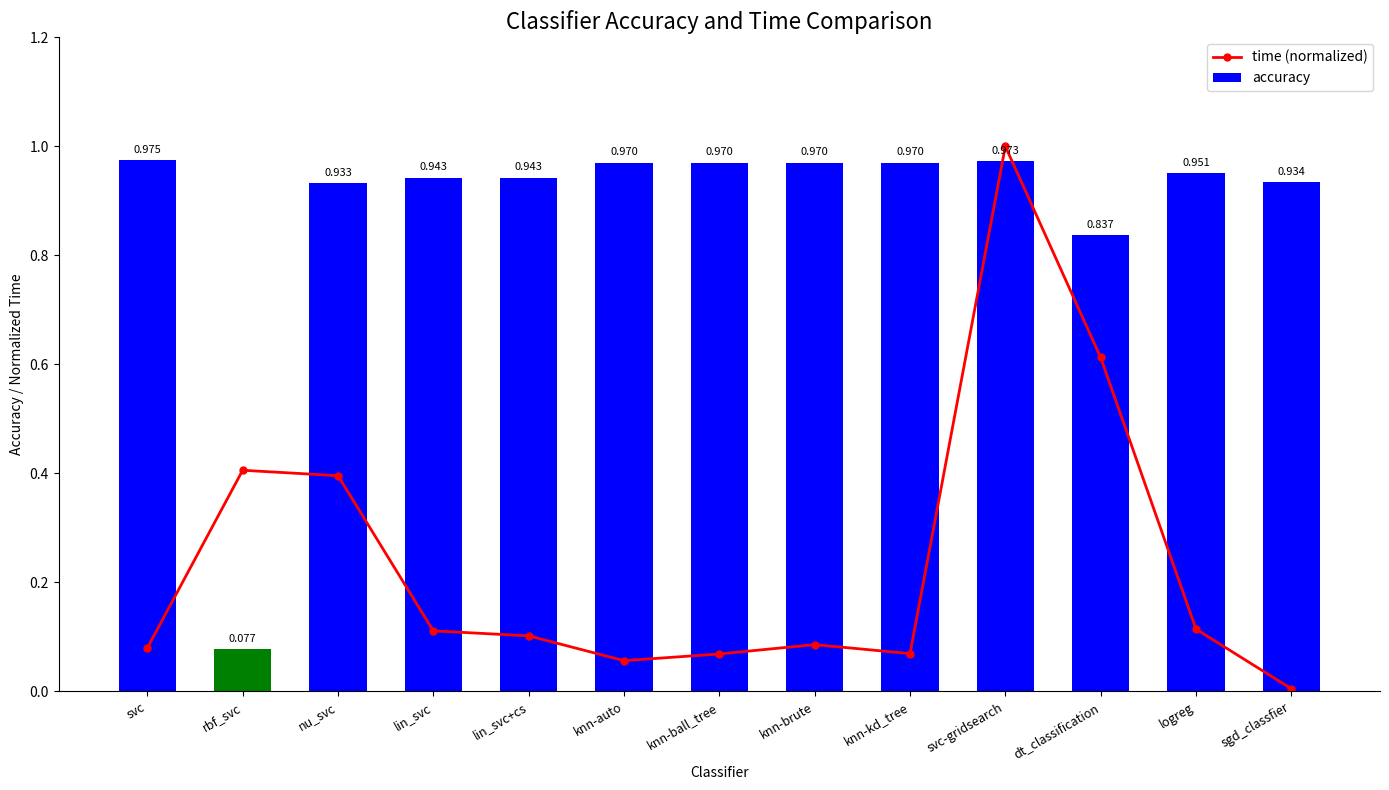

How many groups of bars are there?

13